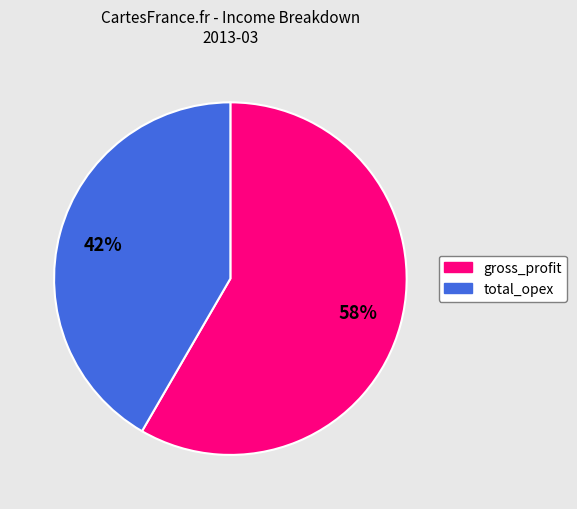

True or false: gross_profit accounts for 58% of the total.

True